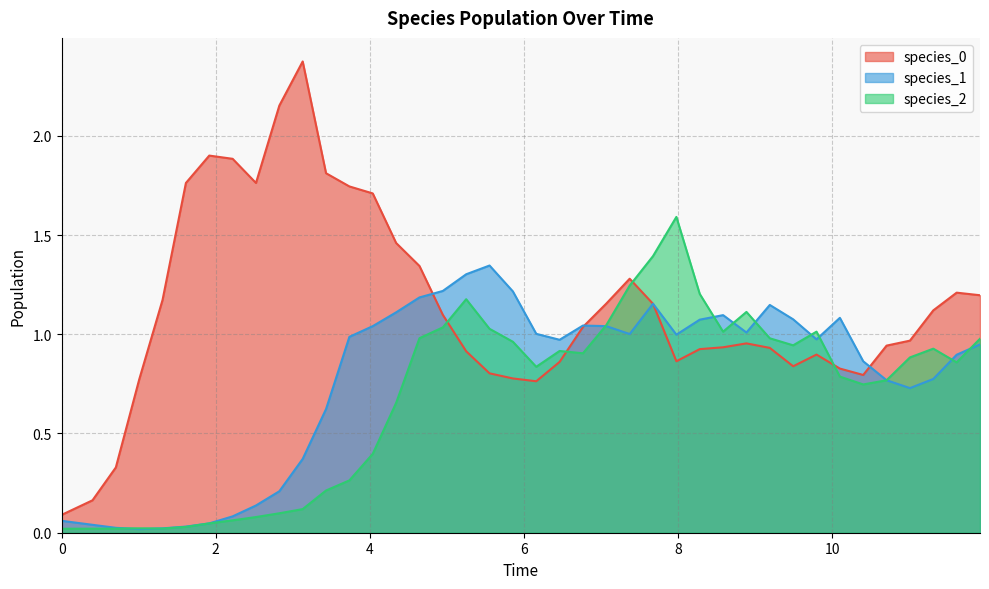

What is the maximum value for species_2?

1.6